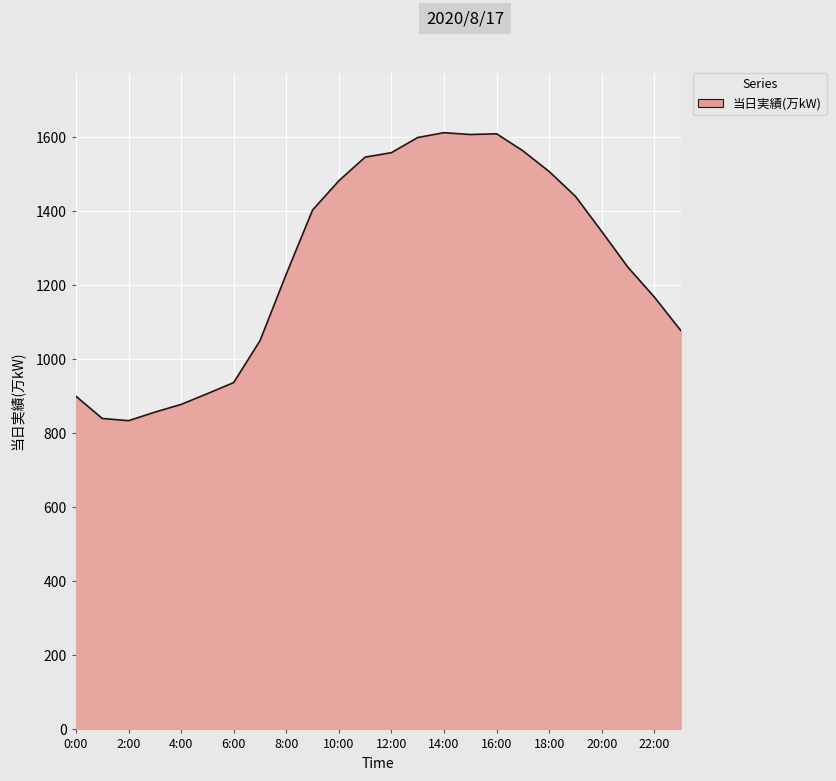

What is the difference between the maximum and minimum values?

778